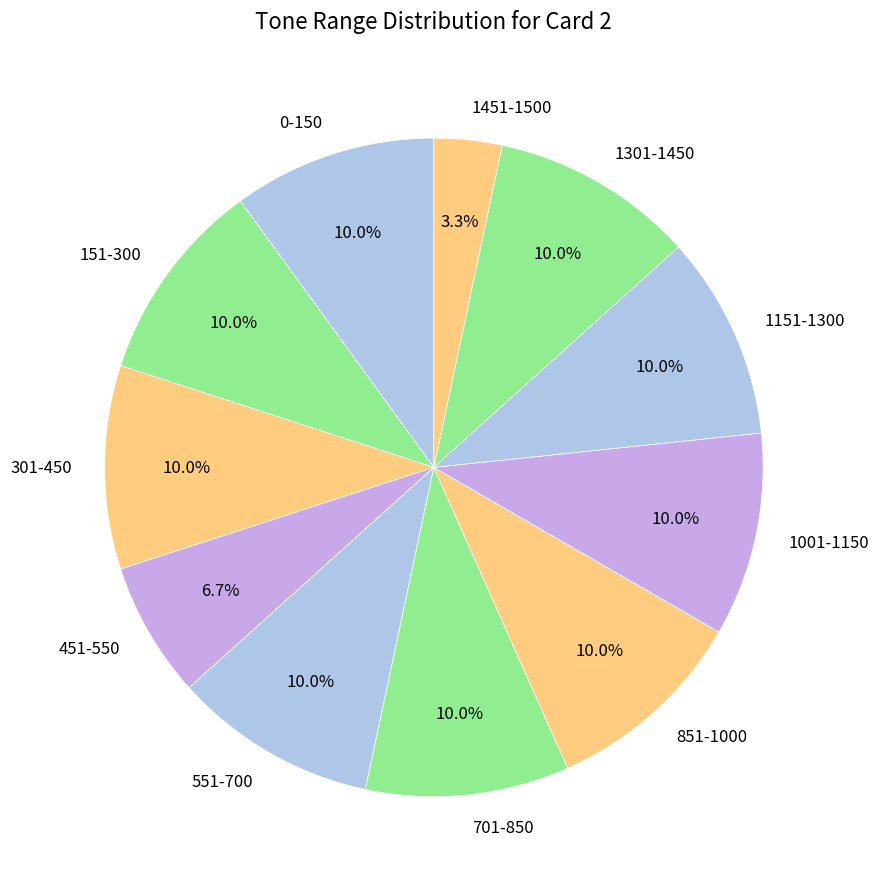

To the nearest percent, what is the difference between the 701-850 and 451-550 slice percentages?

3%